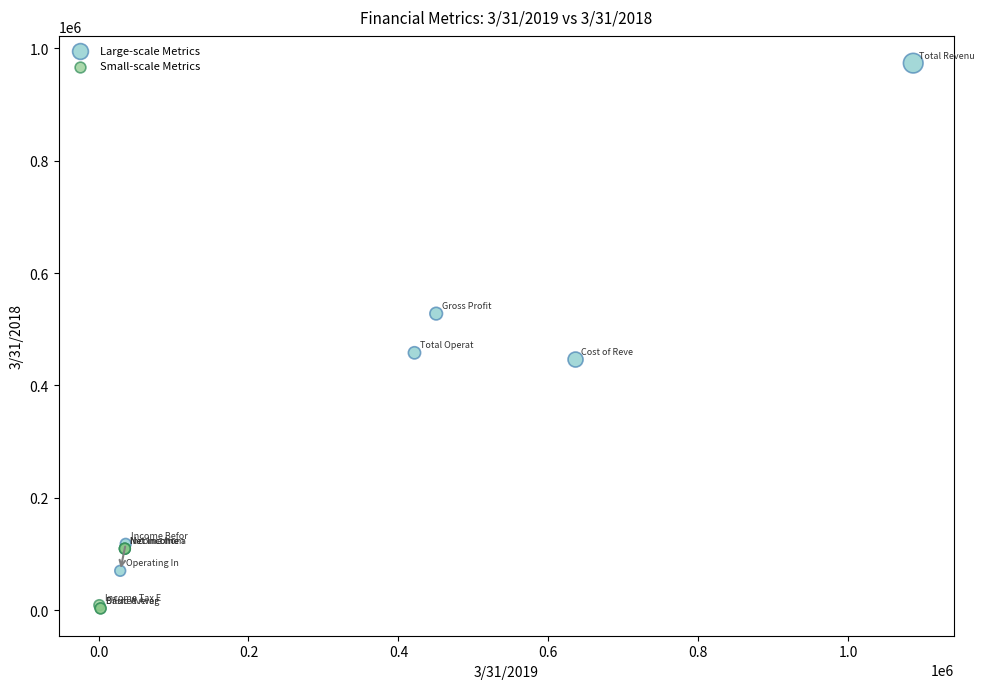

Which series has the widest spread of Y values?

Large-scale Metrics